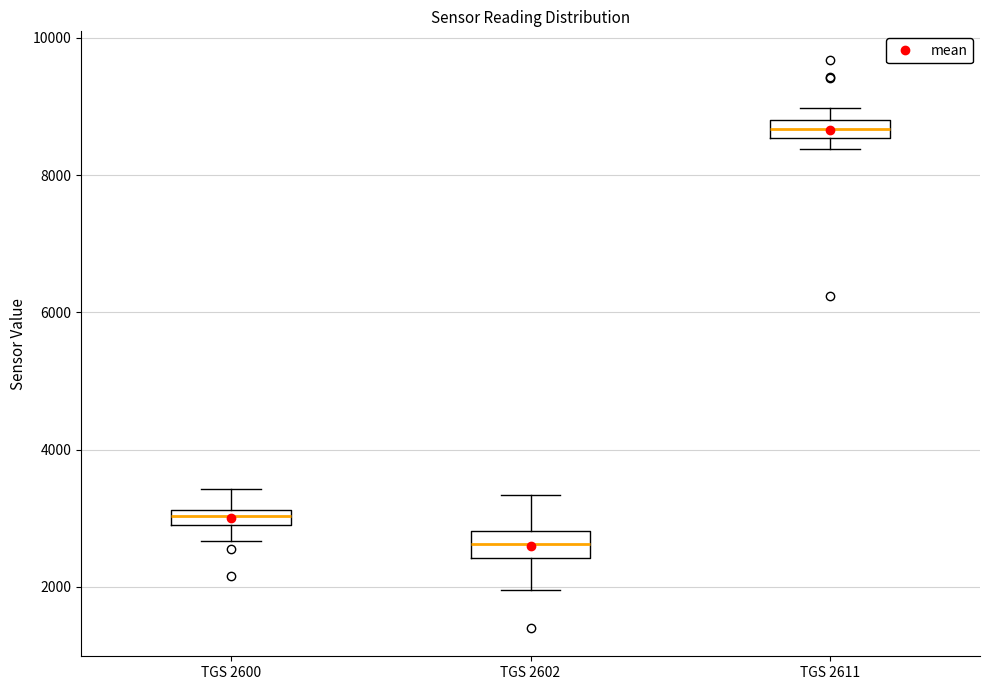

Which box's median line is the lowest?

TGS 2602